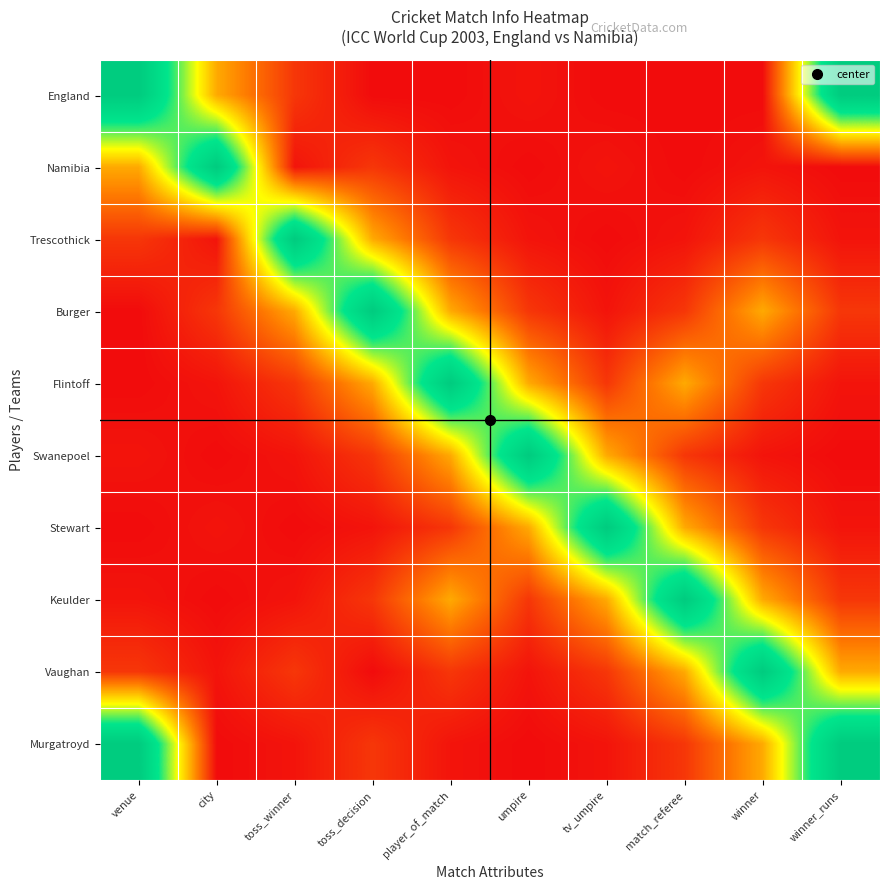

What is the difference between the highest and lowest values at toss_decision?

54